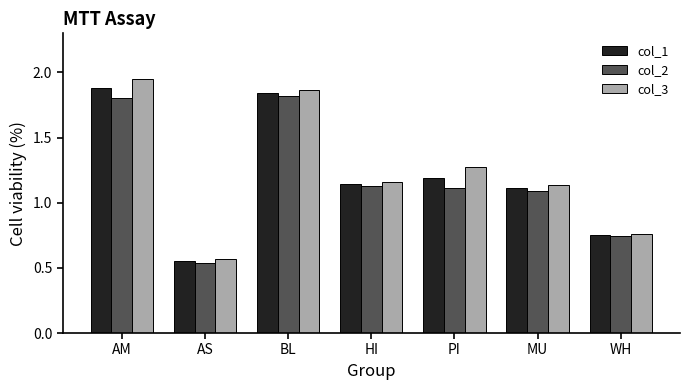

Rank the series by their average value, from highest to lowest.

col_3, col_1, col_2